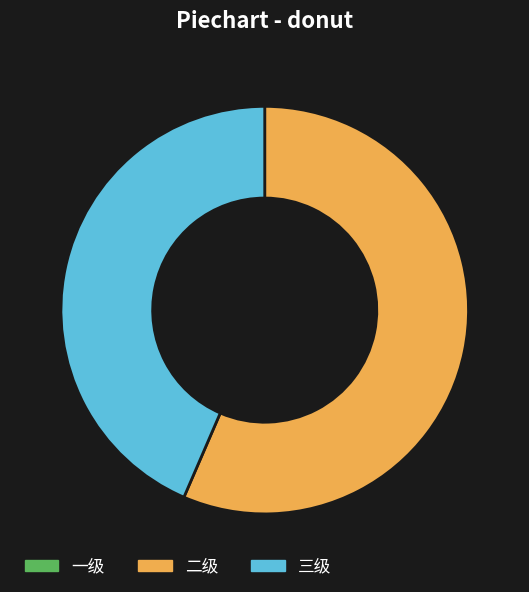

Does any single category account for the majority?

Yes